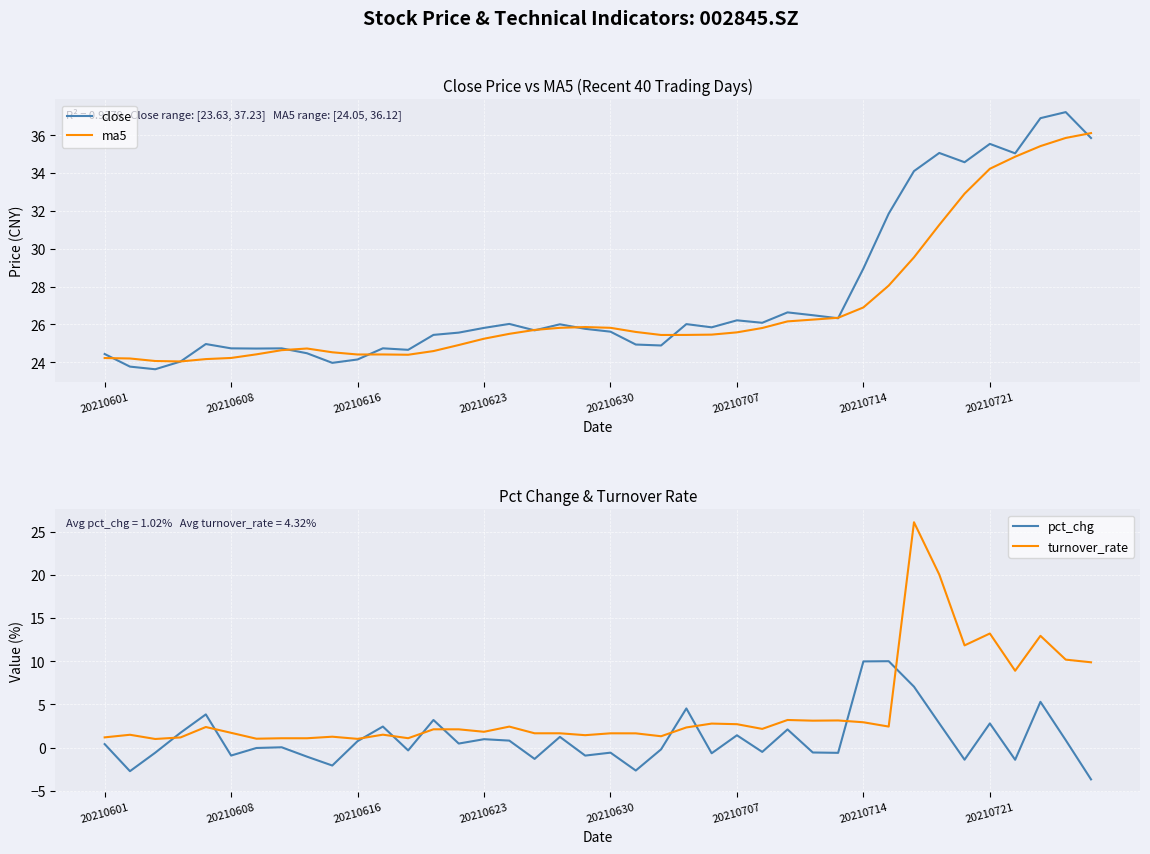

What is the value of the ma5 point at the 24th from the left?

25.4